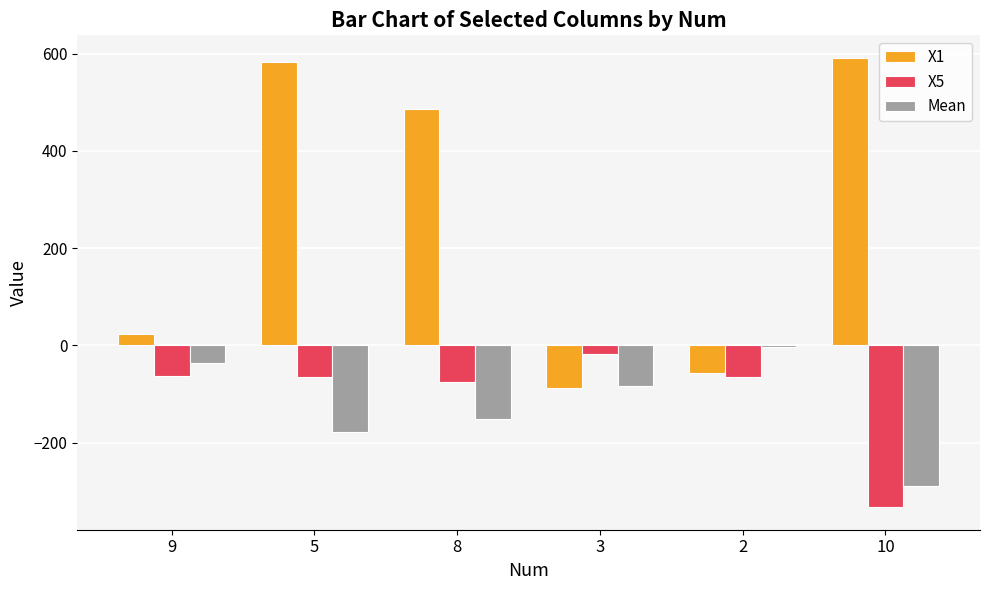

What is the average value of the Mean series?

-123.7